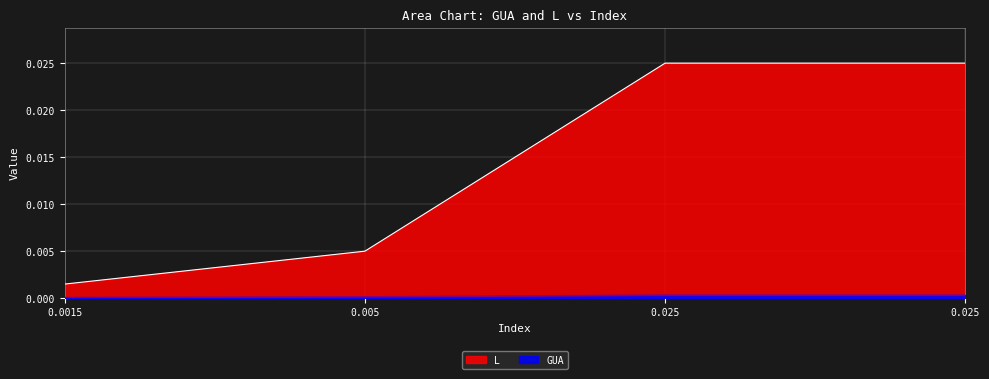

True or false: GUA and L intersect in this chart.

False